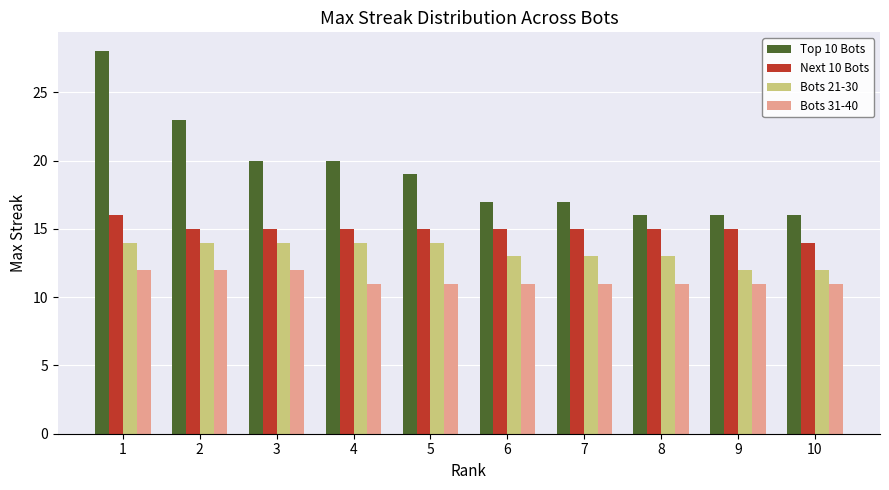

What is the value of the Bots 31-40 bar at the 1st from the left?

12